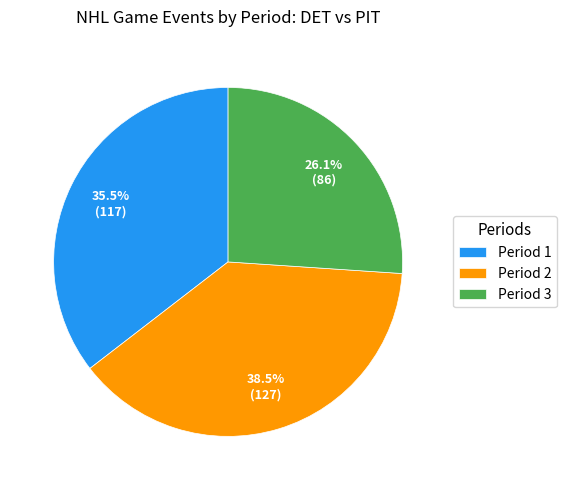

Which slice is the largest?

Period 2